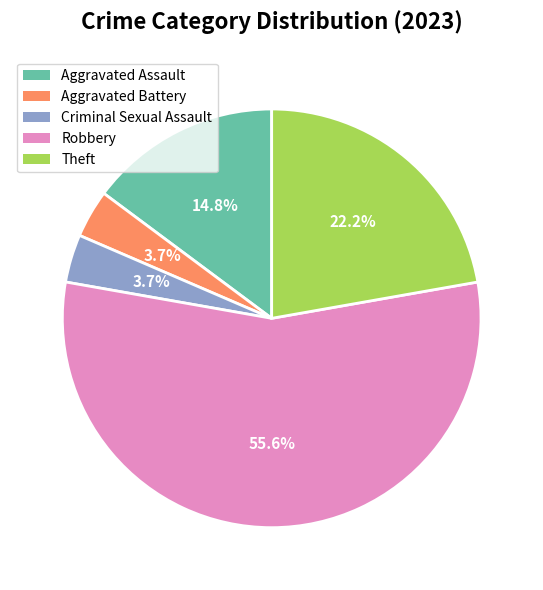

How many segments does this pie chart have?

5